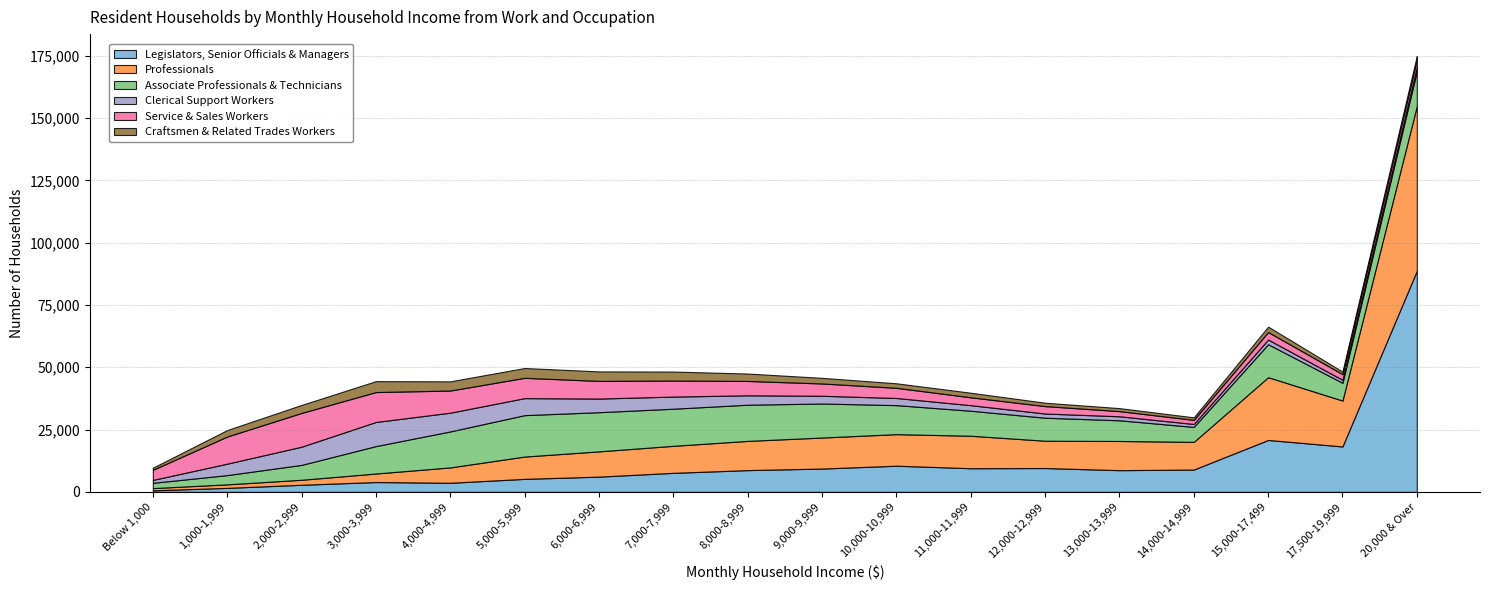

Reading left to right, transcribe all the data shown in this chart.

Legislators, Senior Officials & Managers: 629	1600	2848	3948	3648	5218	6113	7633	8730	9356	10501	9488	9566	8713	8954	20836	18228	88724
Professionals: 882	1417	2010	3424	6169	8959	10143	10846	11727	12449	12669	13033	10959	11713	11113	25184	18422	66098
Associate Professionals & Technicians: 2118	3713	5974	11002	14443	16615	15717	14894	14521	13655	11638	10040	9232	8302	6003	13232	7116	14030
Clerical Support Workers: 1172	4594	7302	9682	7518	6826	5473	4865	3770	3105	2865	2229	1680	1611	1172	1873	1203	1651
Service & Sales Workers: 4059	10891	13551	12001	8886	8154	7084	6428	5765	4937	4084	3166	2986	2063	1656	3024	2276	2965
Craftsmen & Related Trades Workers: 840	2600	3205	4380	3687	3932	3809	3615	2966	2257	1815	1828	1354	1208	1011	2165	1034	1490